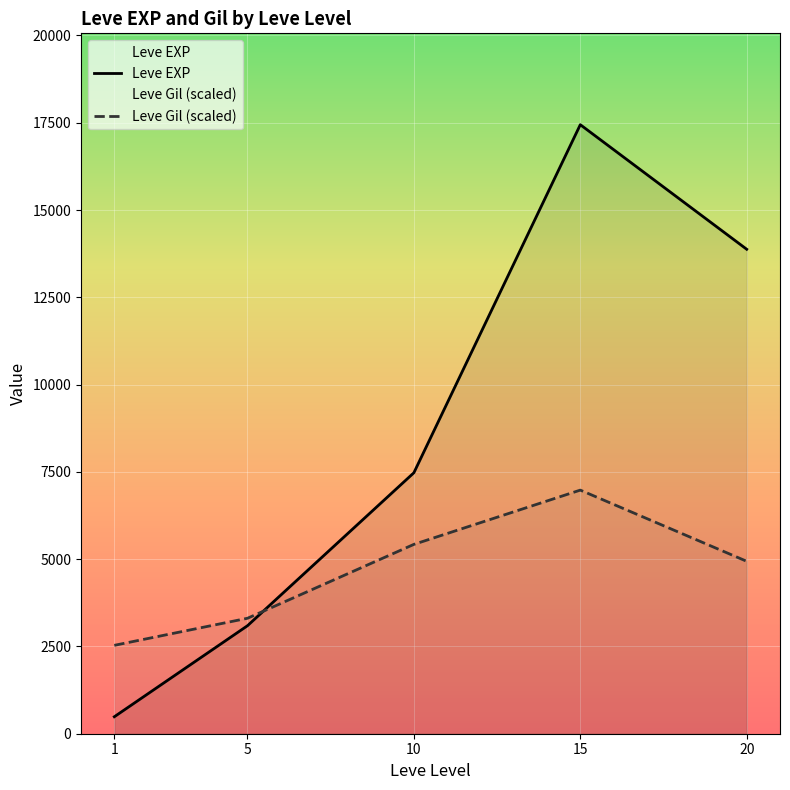

Rank the series by their maximum value, from highest to lowest.

Leve EXP, Leve Gil